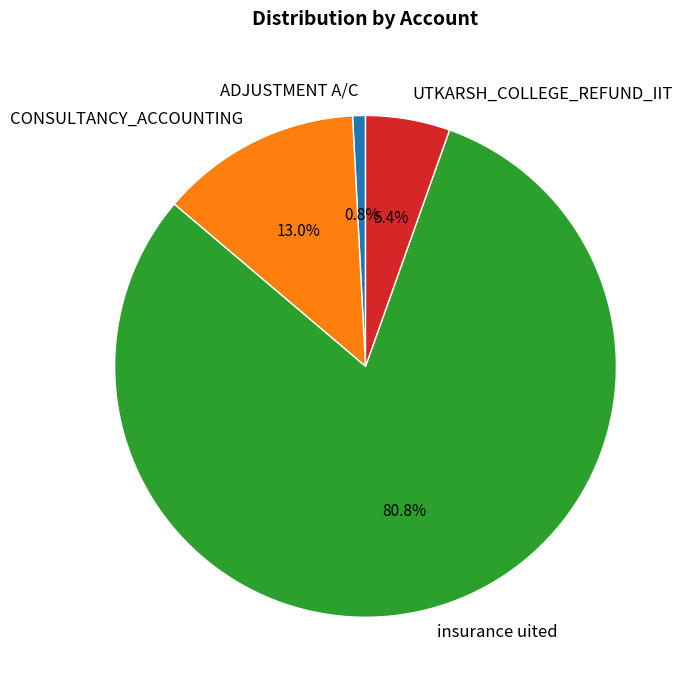

How many segments does this pie chart have?

4